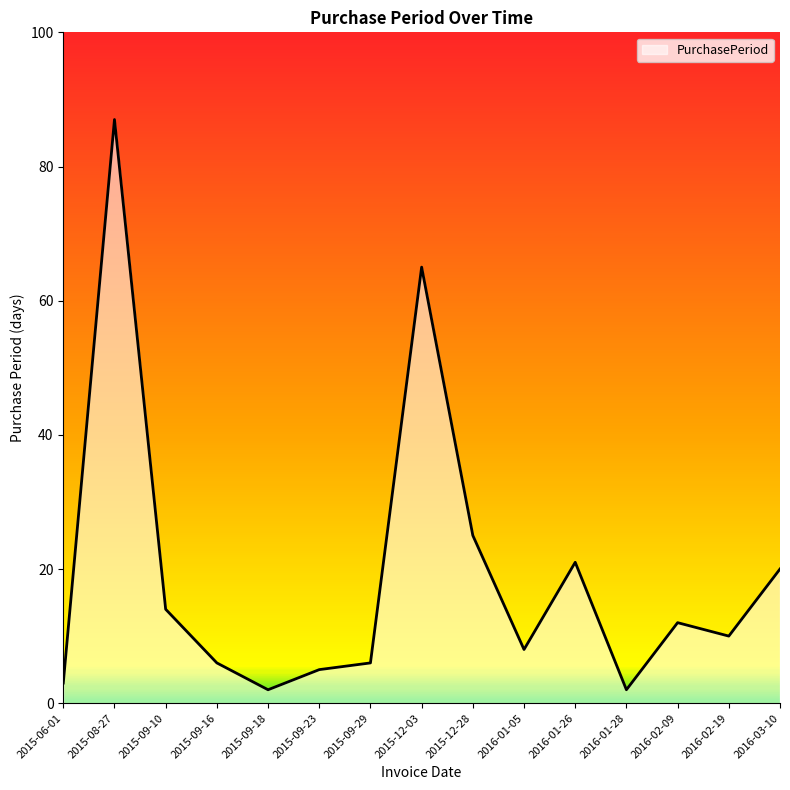

Where is the first local minimum?

2015-09-18